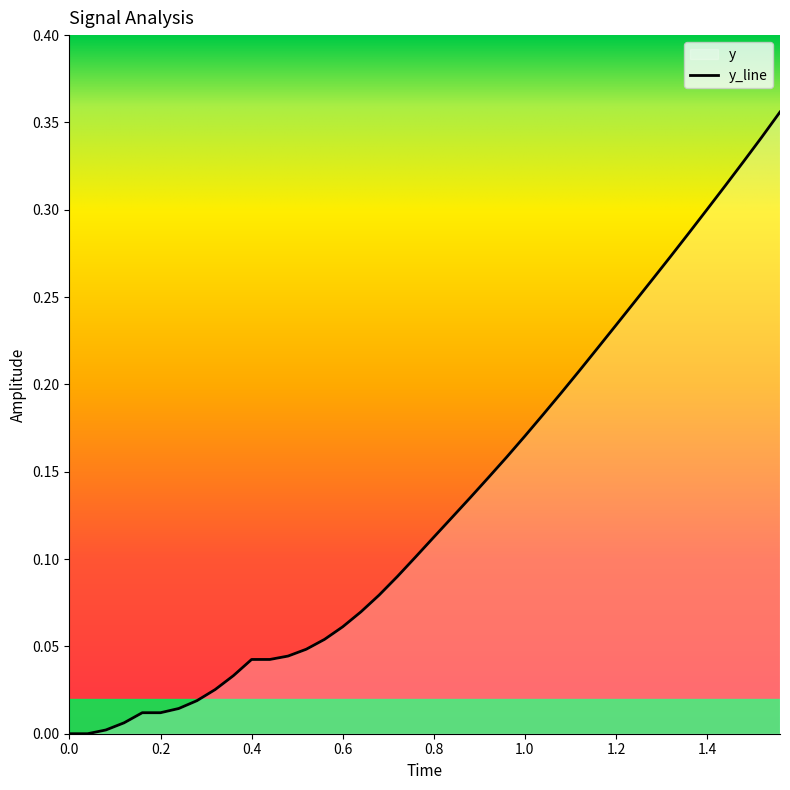

The chart shows a value of 0.0 at 1.0. True or false?

False